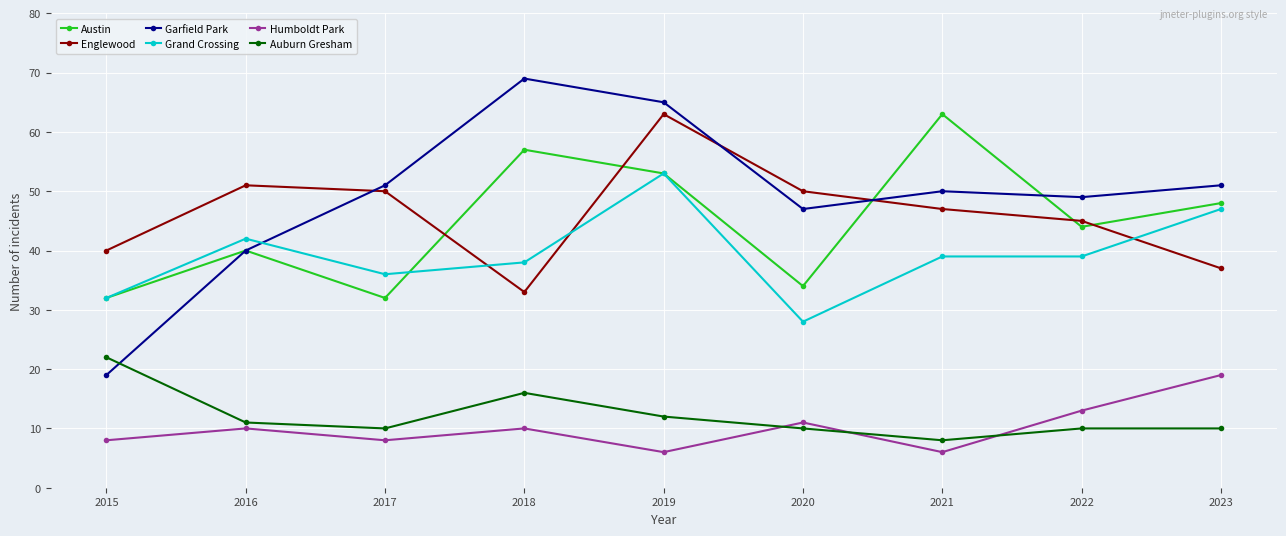

Rank the series at 2023 from highest to lowest value.

Garfield Park, Austin, Grand Crossing, Englewood, Humboldt Park, Auburn Gresham